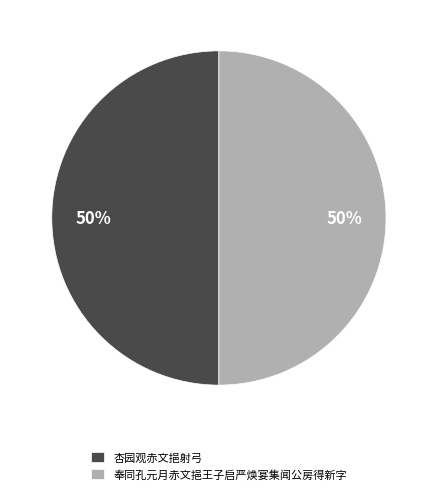

What is the ratio of the value at 杏园观赤文挹射弓 to the value at 奉同孔元月赤文挹王子启严焕宴集闻公房得新字?

1.0